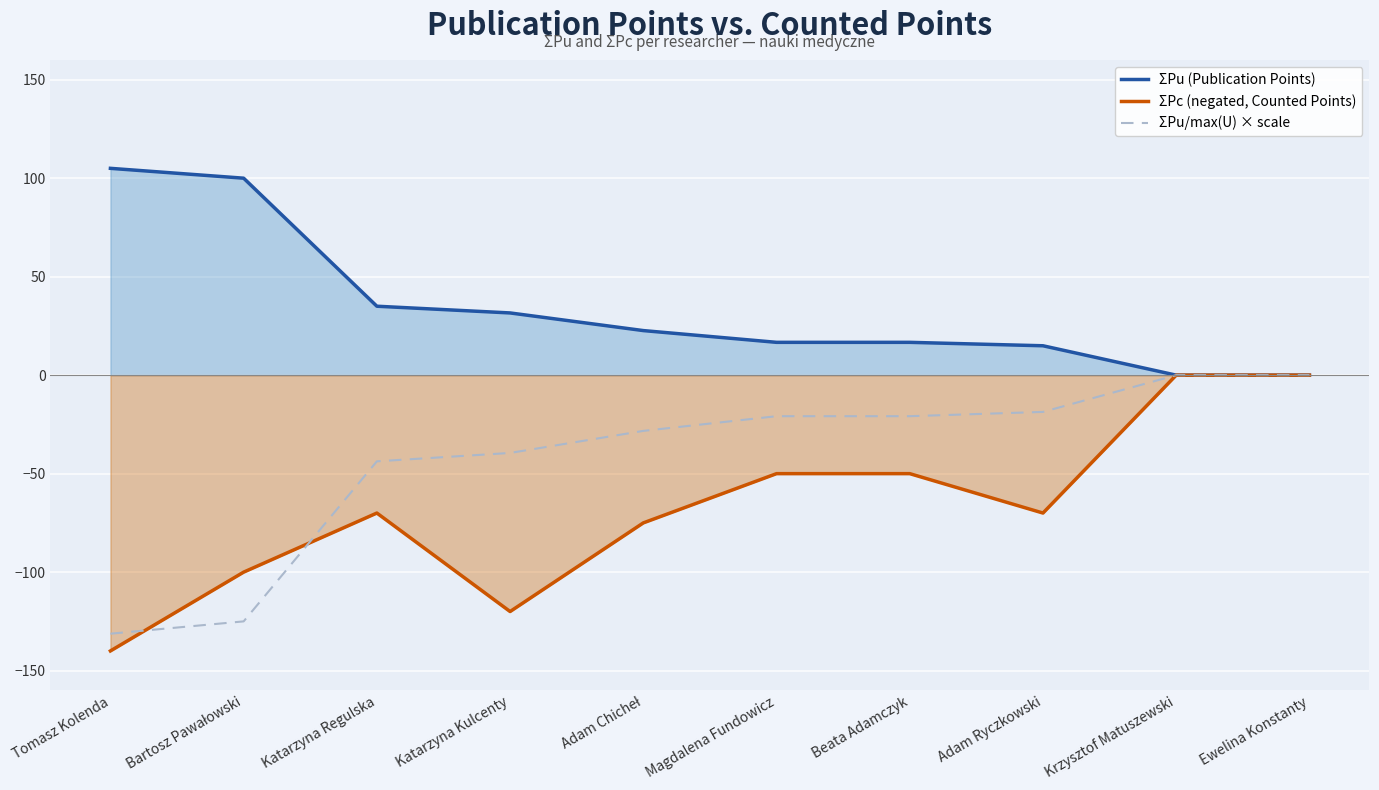

What is the label of the 4th point from the left?

Katarzyna Kulcenty